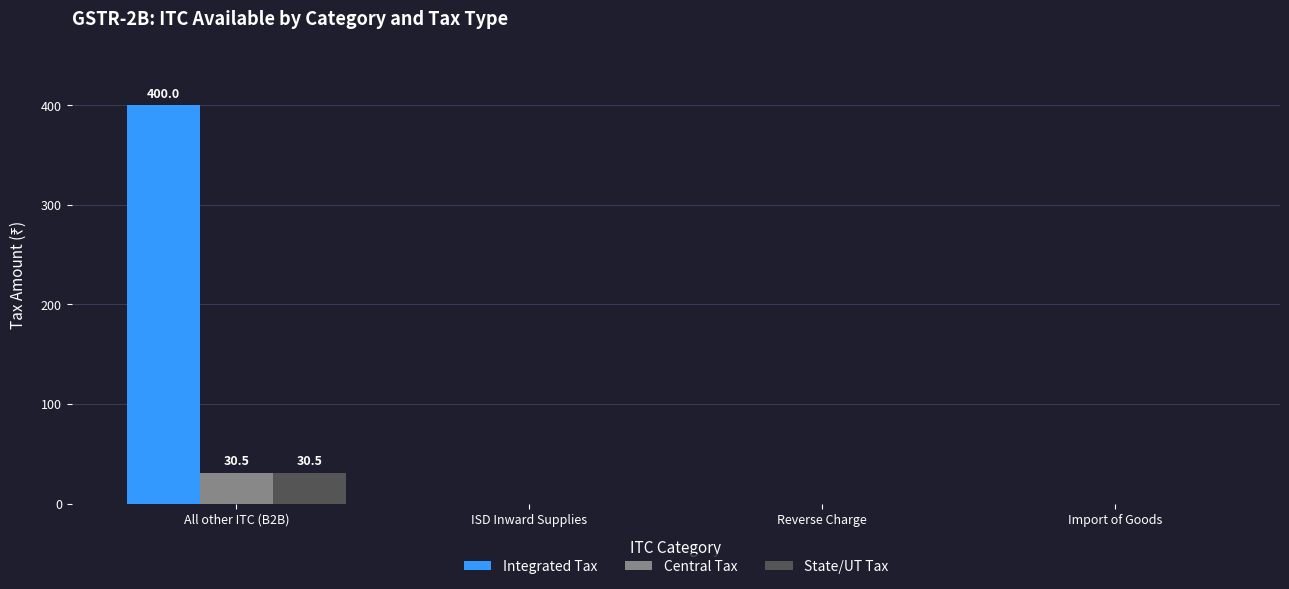

What is the total value across all series at All other ITC (B2B)?

461.0